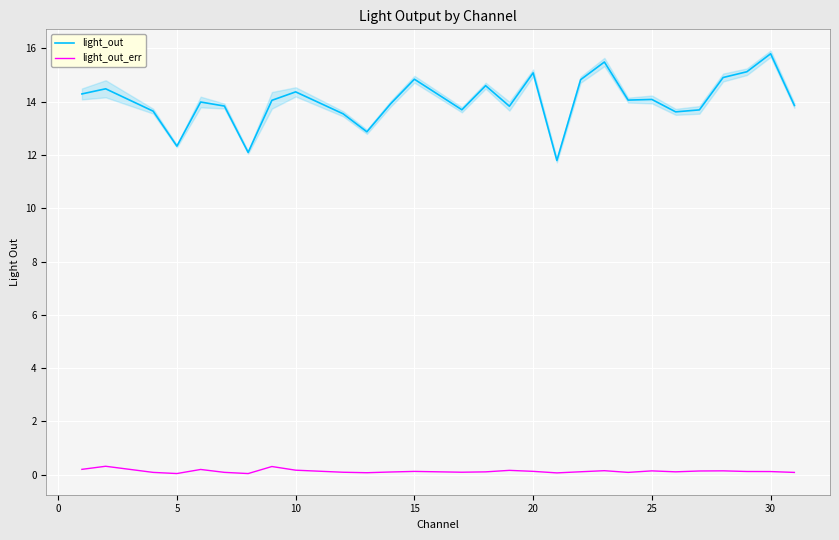

True or false: light_out_err and light_out intersect in this chart.

False